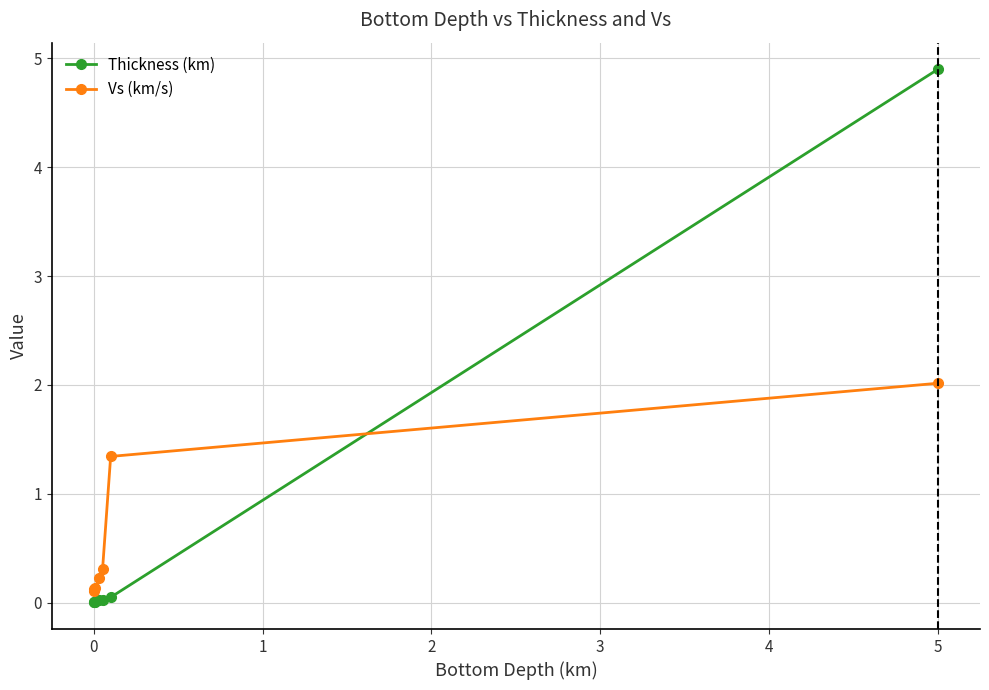

Which series has the largest range (max minus min)?

Thickness (km)